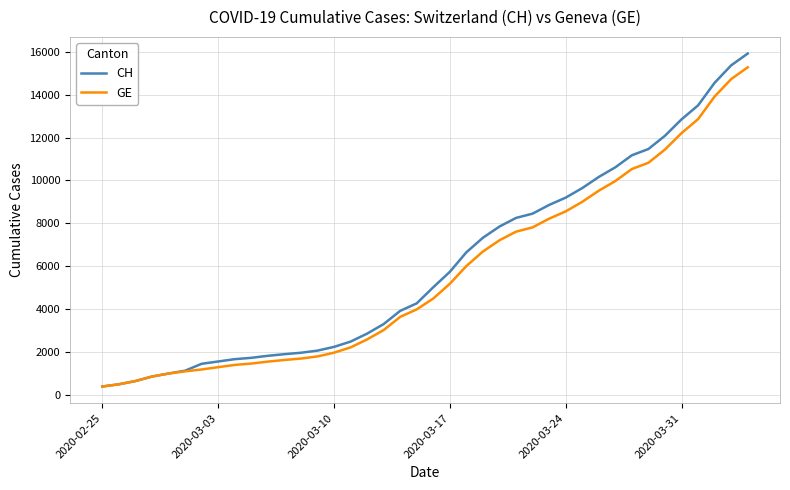

How many values in the CH series are below 5012?

20